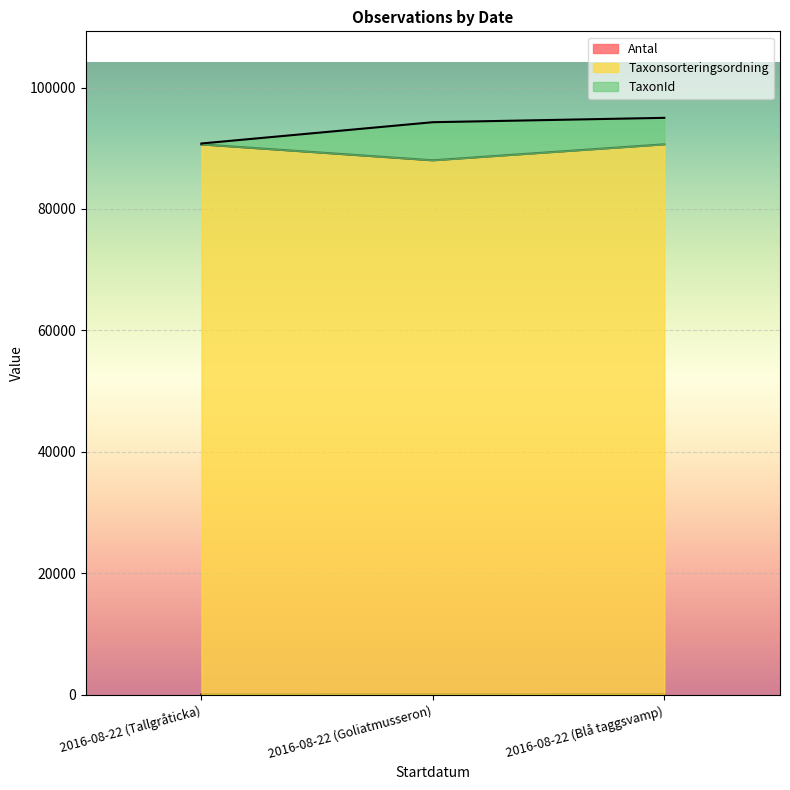

Which category has the highest value in the Taxonsorteringsordning series?

2016-08-22 (Blå taggsvamp)